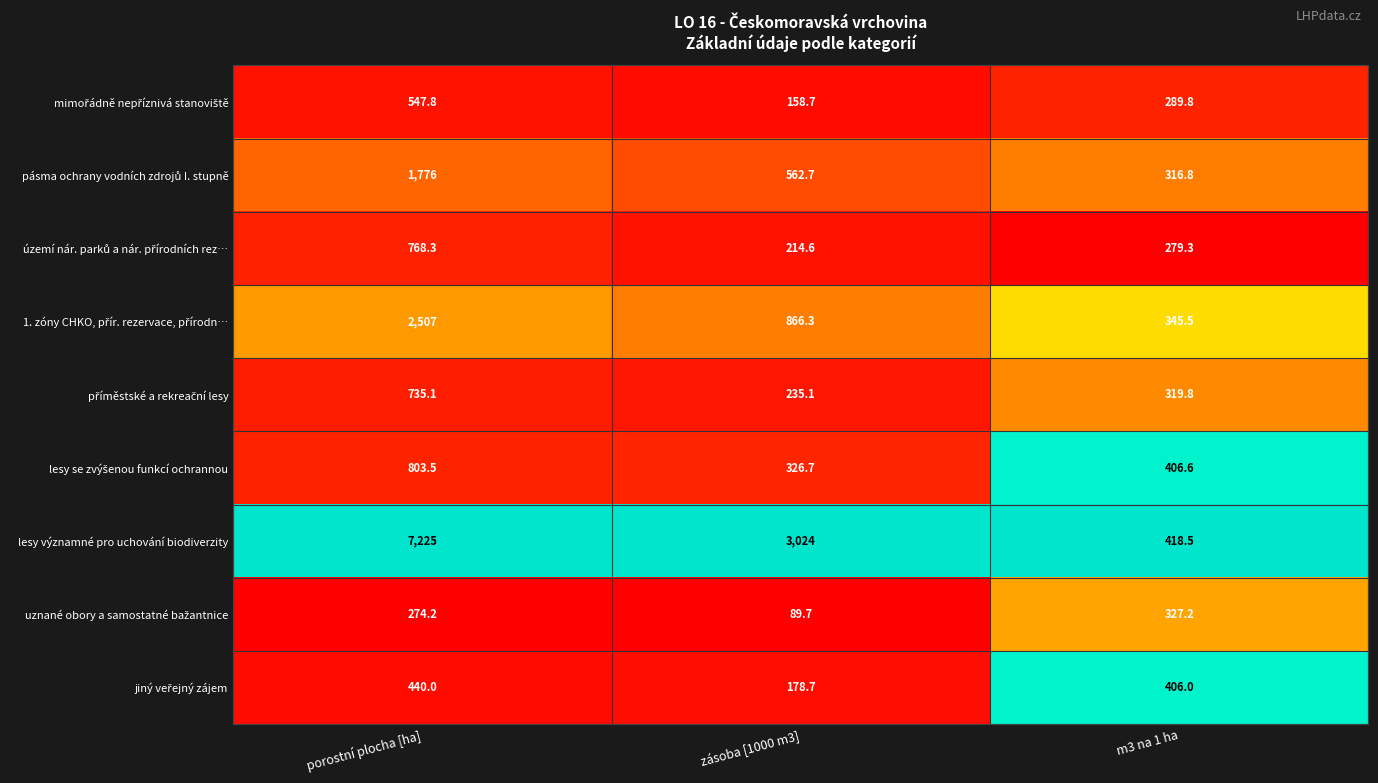

At which category is the sum across all series the highest?

porostní plocha [ha]